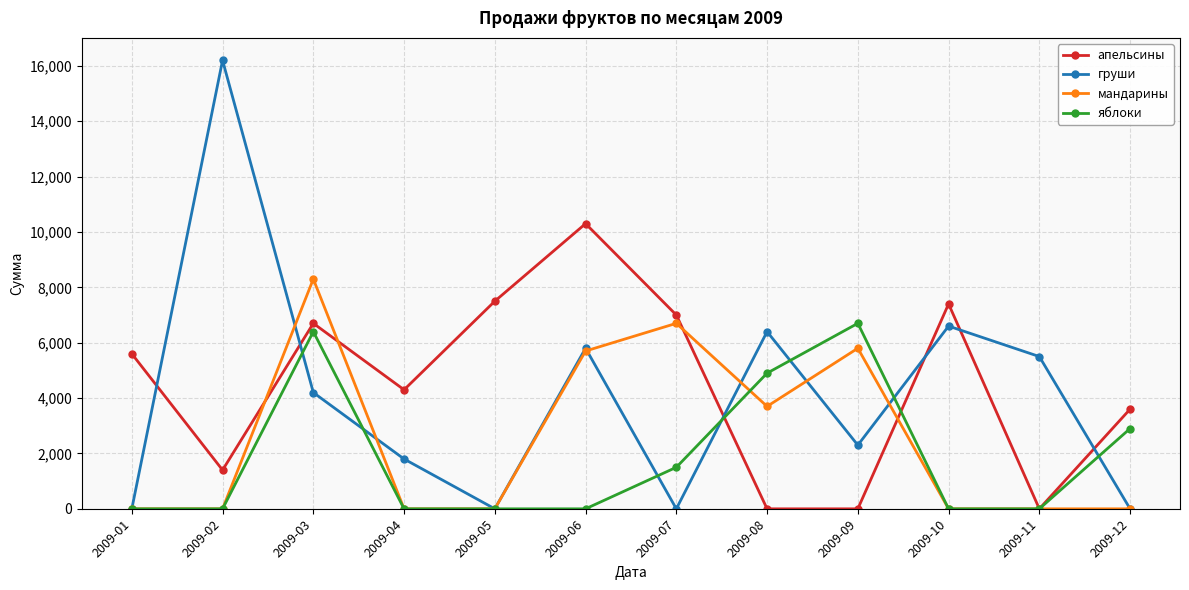

What is the sum of all апельсины values?

53800